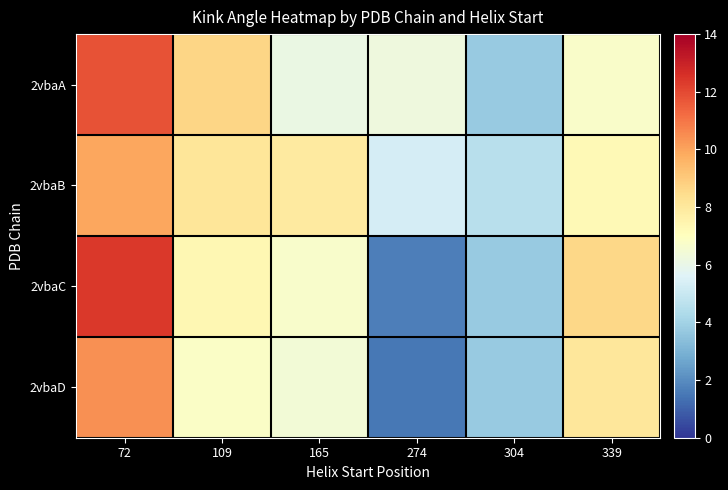

Which label corresponds to the smallest value in the chart?

274